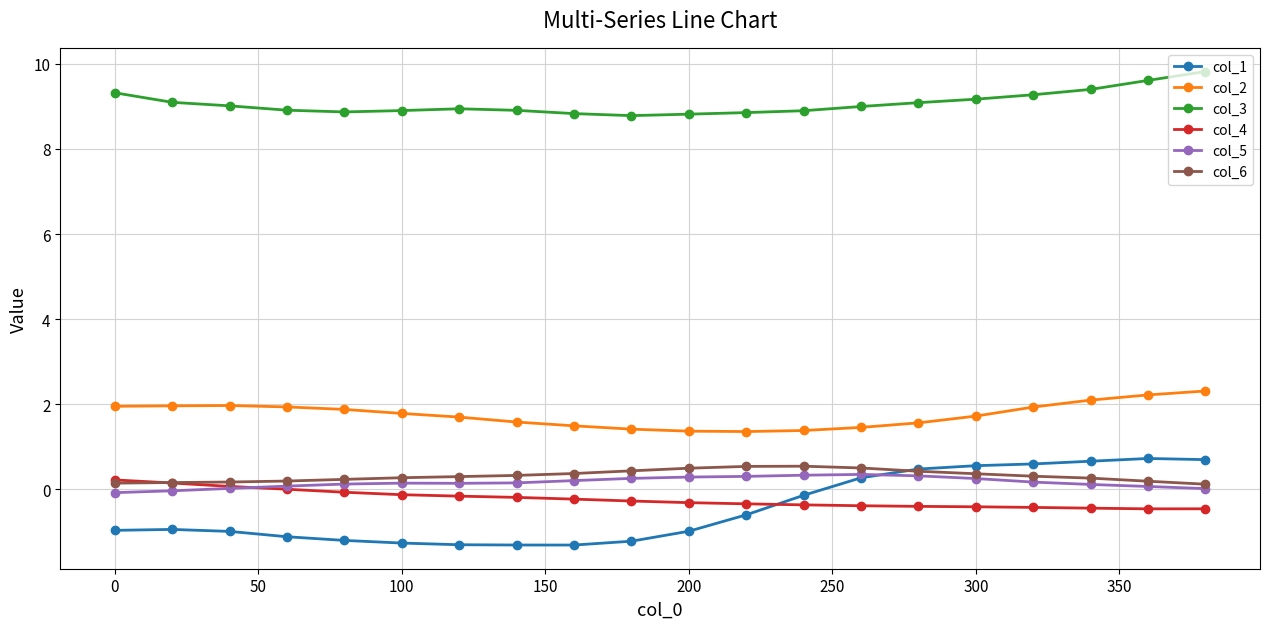

Which series has the widest spread of values?

col_1